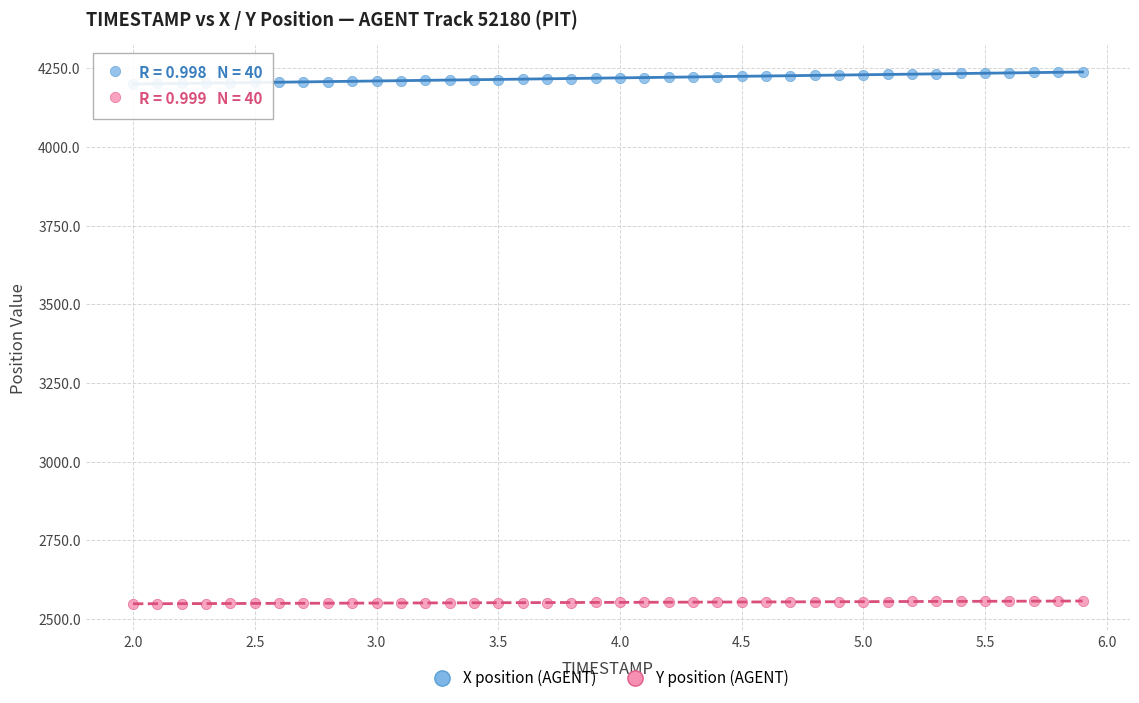

Which series has the largest Y range (max minus min)?

X position (AGENT)